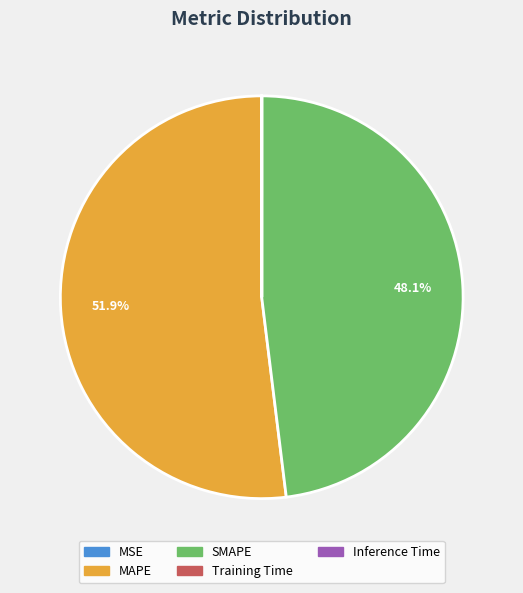

Which category accounts for the majority?

MAPE